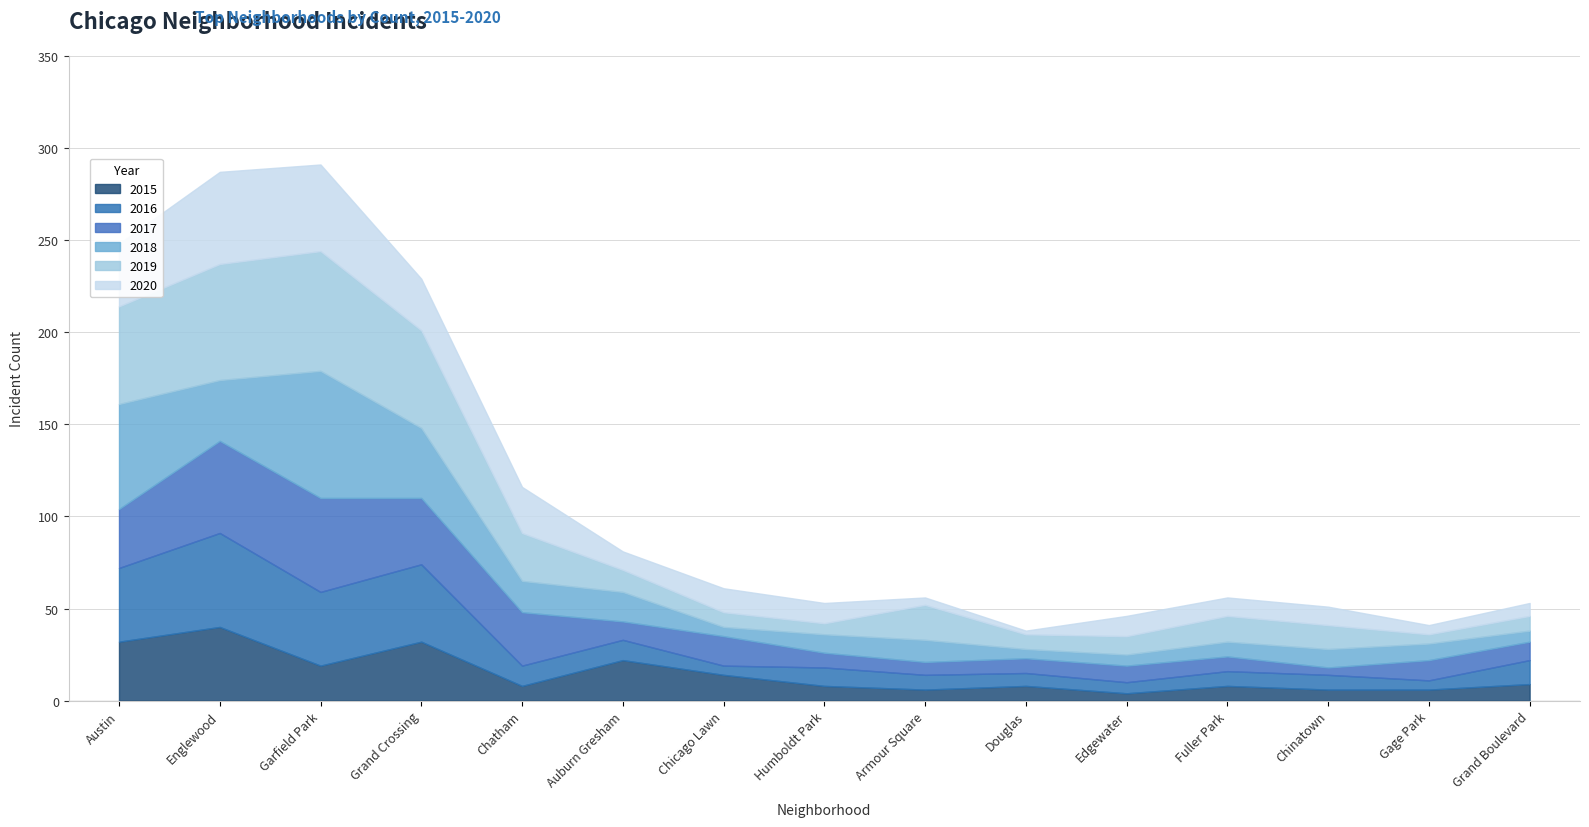

In 2016, how many points are higher than both neighbors (excluding endpoints)?

3